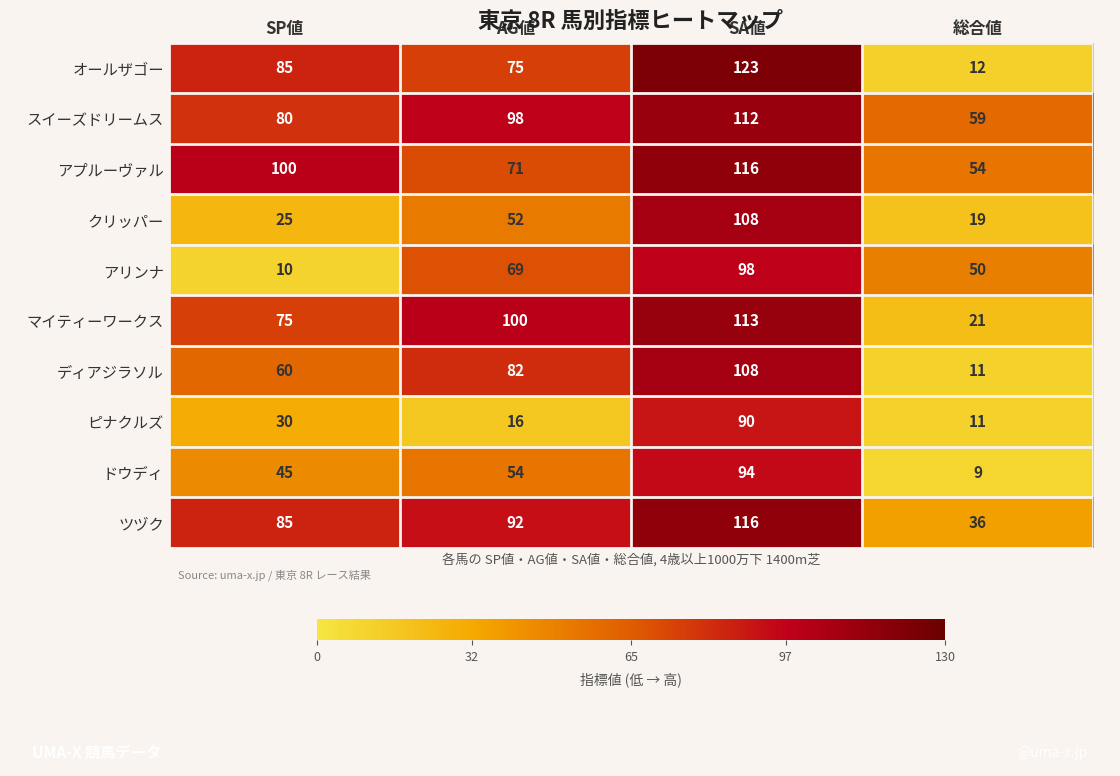

Rank the categories by オールザゴー value from highest to lowest.

SA値, SP値, AG値, 総合値